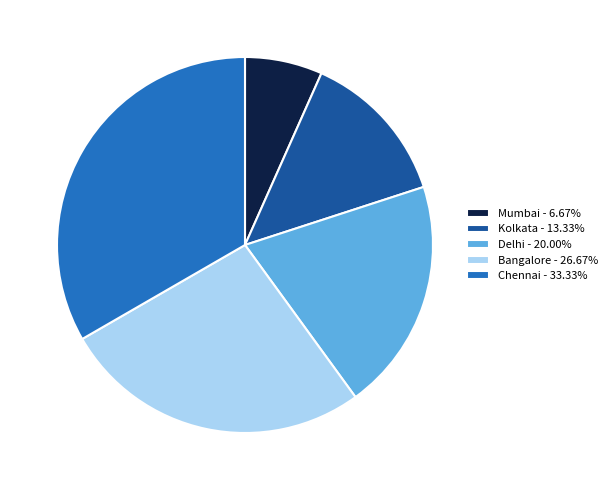

Between Chennai and Mumbai, which is larger?

Chennai